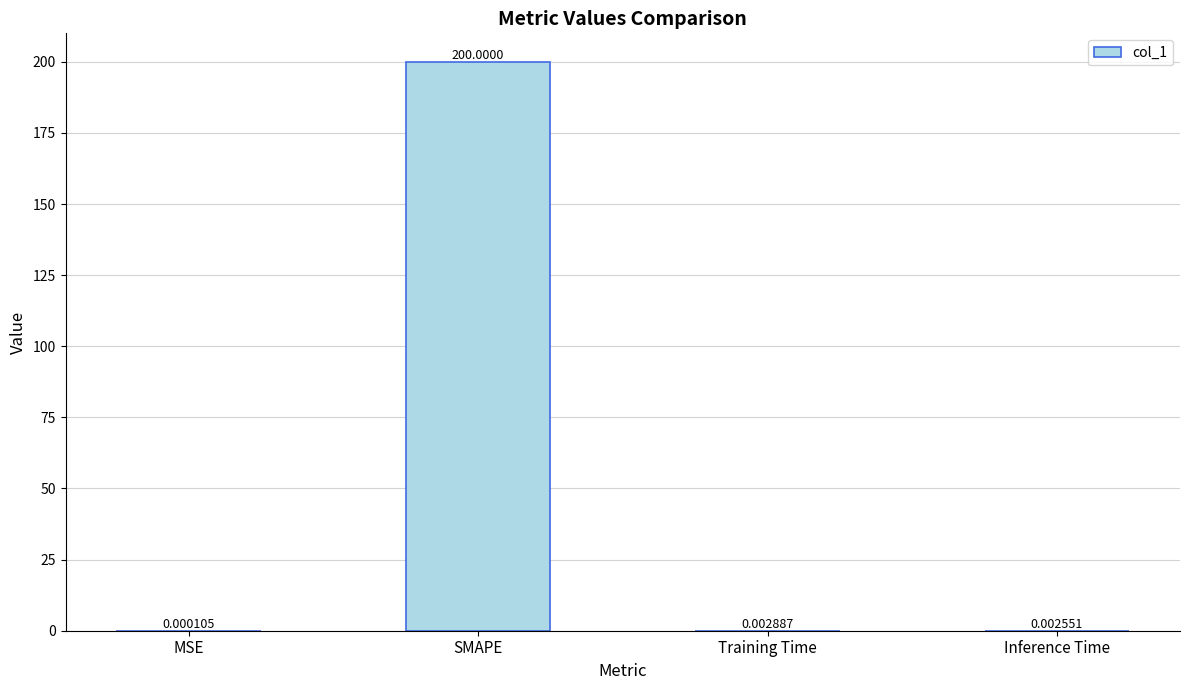

What is the sum of all values?

200.0